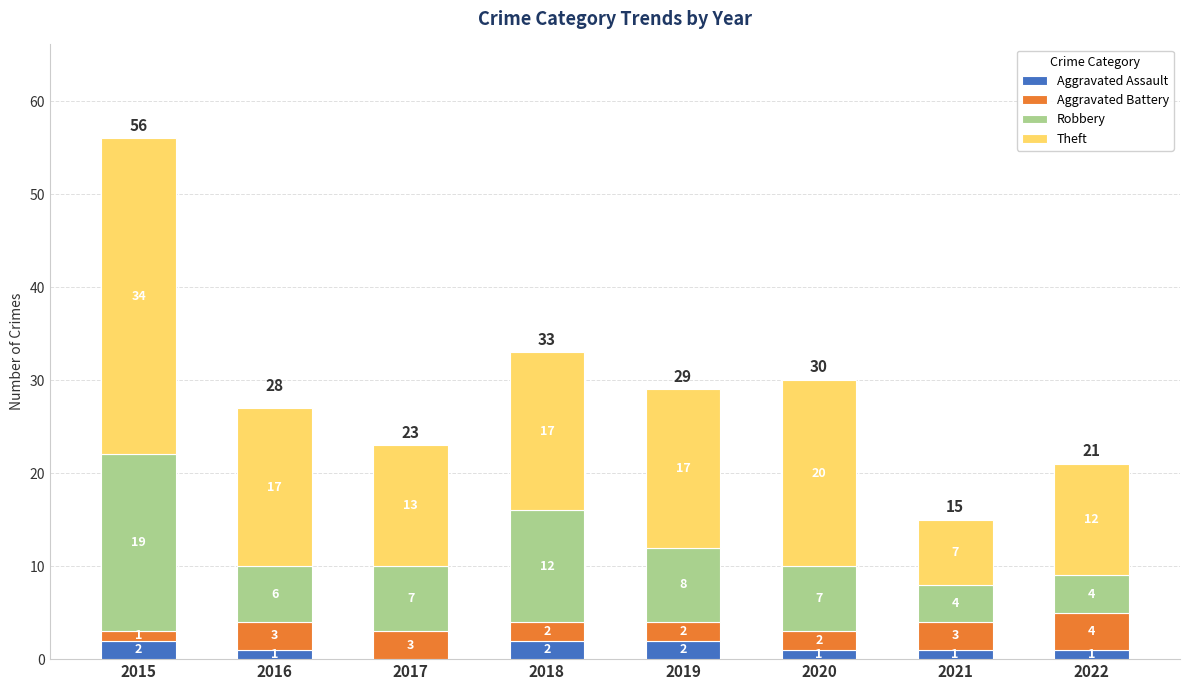

The Aggravated Assault series shows 0 at 2017. True or false?

True